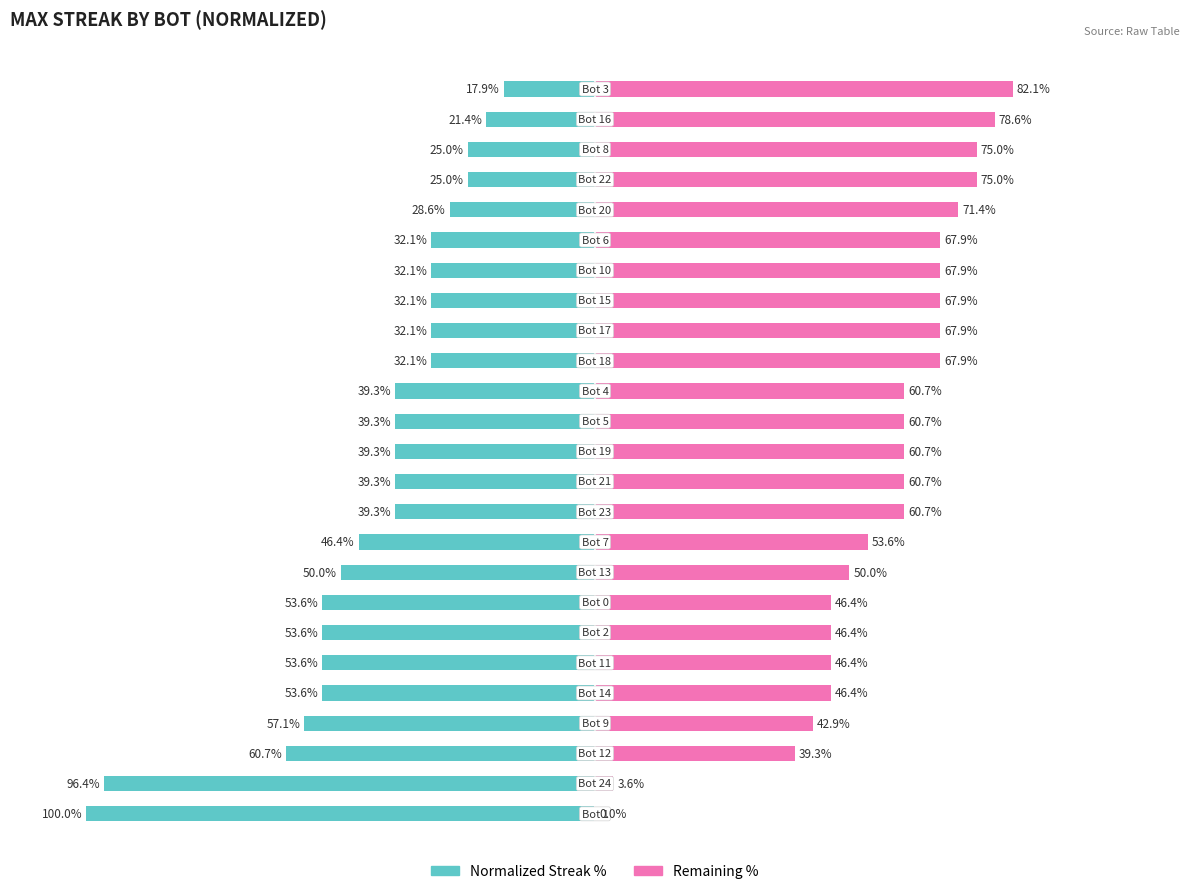

Reading left to right, transcribe all the data shown in this chart.

Bot ID (left): -100.0	-96.4	-60.7	-57.1	-53.6	-53.6	-53.6	-53.6	-50.0	-46.4	-39.3	-39.3	-39.3	-39.3	-39.3	-32.1	-32.1	-32.1	-32.1	-32.1	-28.6	-25.0	-25.0	-21.4	-17.9
maxStreak (right): 0.0	3.6	39.3	42.9	46.4	46.4	46.4	46.4	50.0	53.6	60.7	60.7	60.7	60.7	60.7	67.9	67.9	67.9	67.9	67.9	71.4	75.0	75.0	78.6	82.1